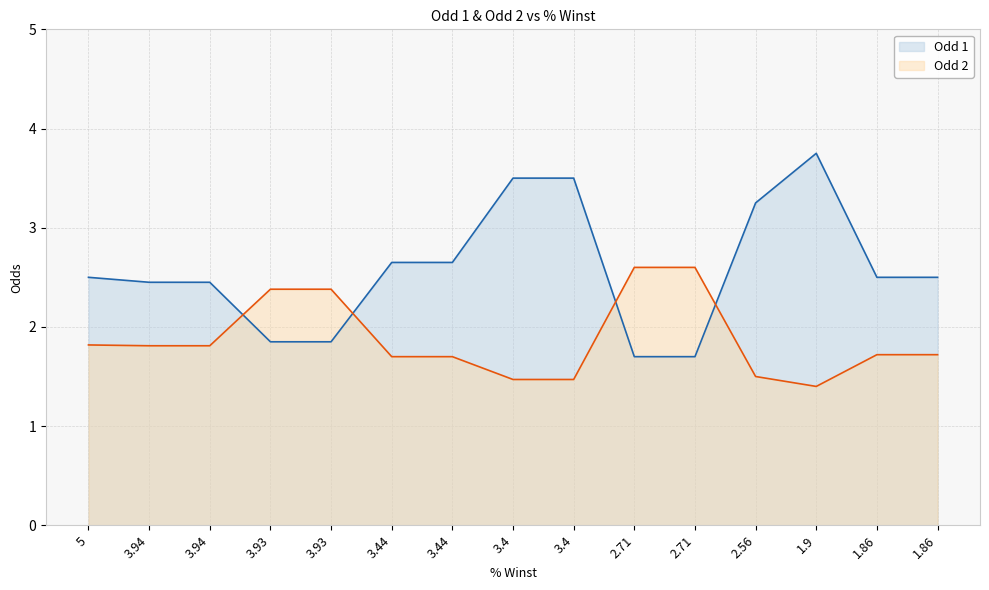

Read the Odd 2 value at 1.86.

1.7